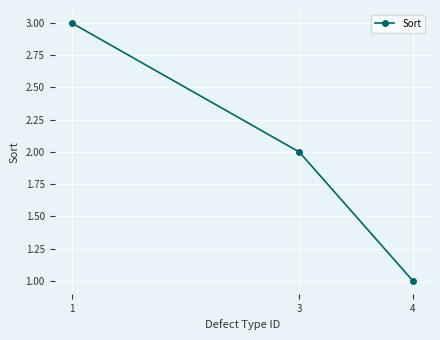

Reading left to right, list all the values displayed in this chart.

3	2	1